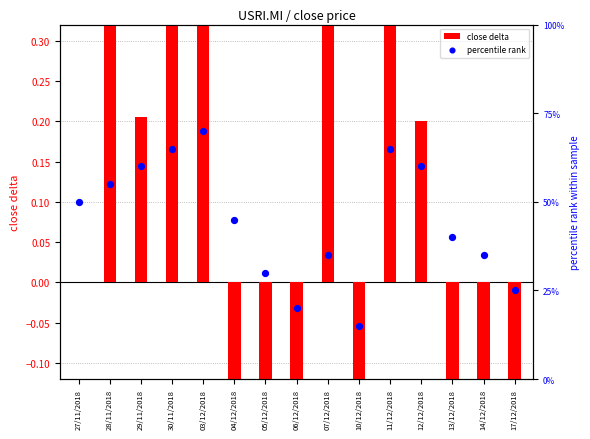

Which series has the widest spread of Y values?

percentile rank